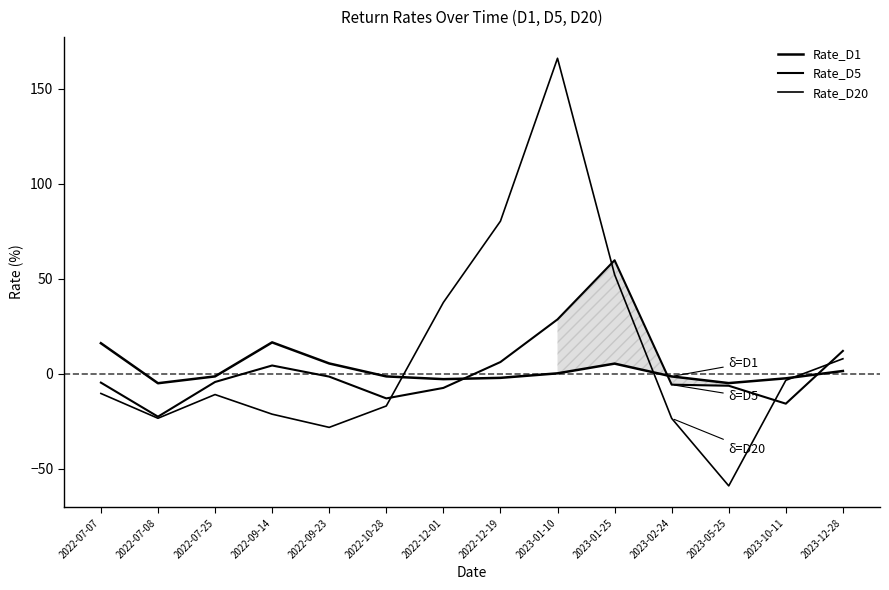

Does the chart display data point markers on the line(s)?

No